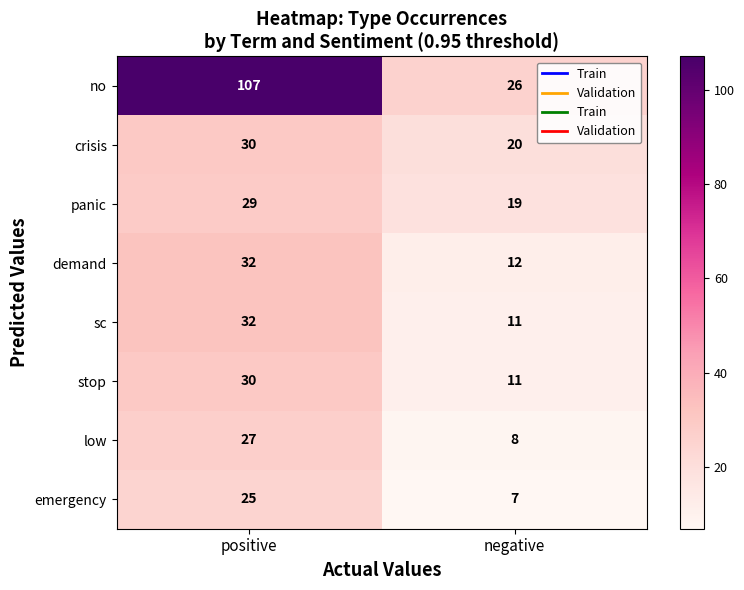

List the labels in order of demand value, largest first.

positive, negative